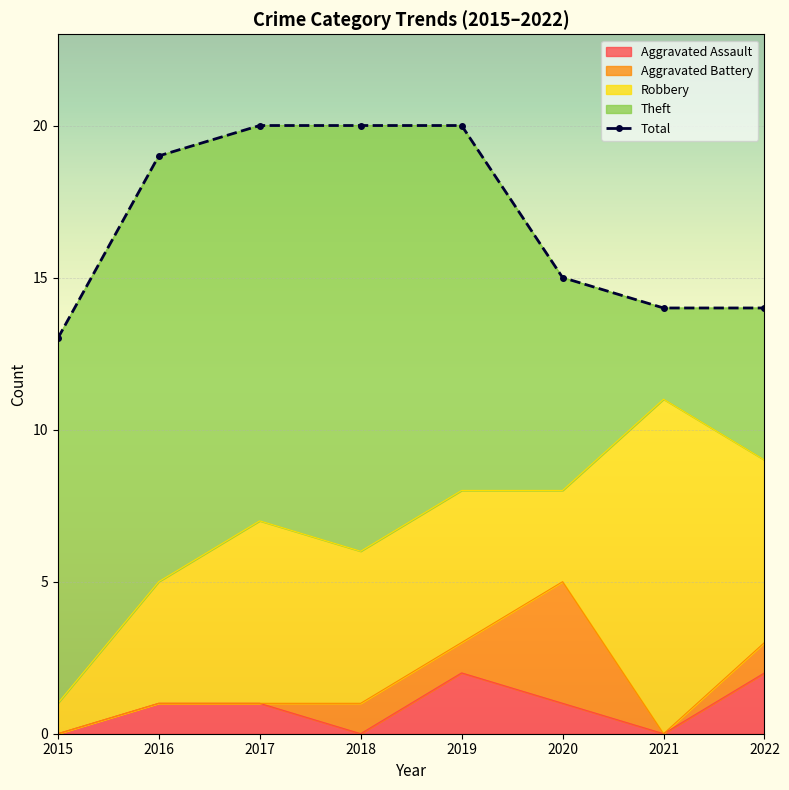

True or false: the data shows 20 at 2018.

True